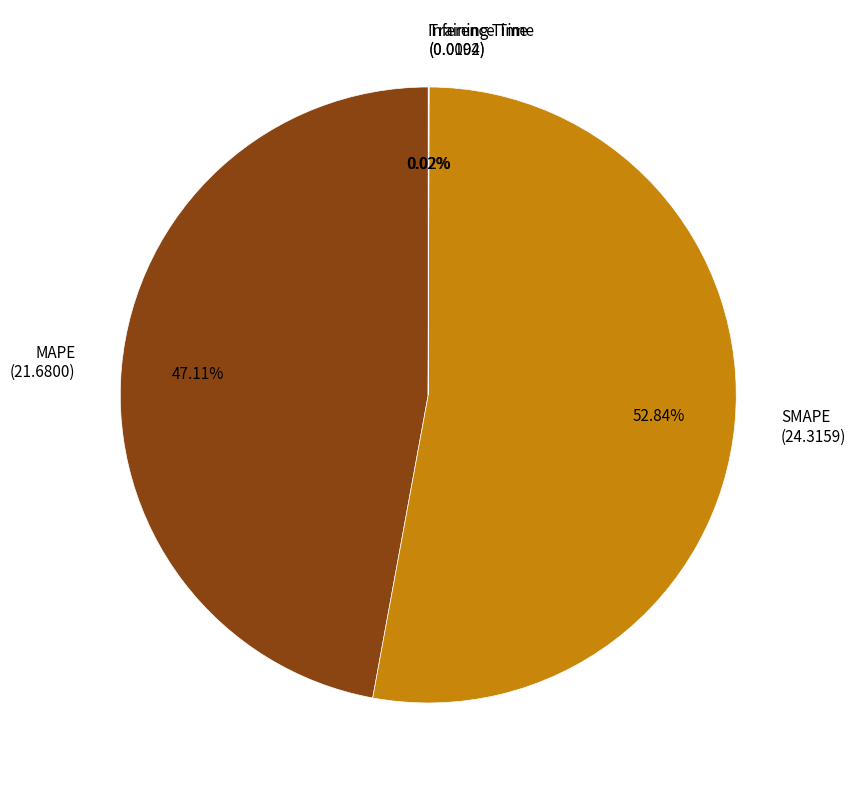

Does SMAPE represent more than half of the total?

Yes